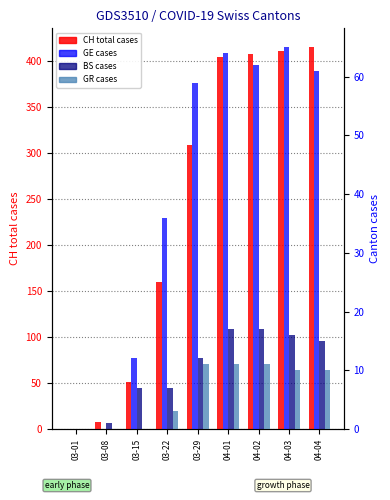

Where does the GE (cases) series first go above 59?

04-01